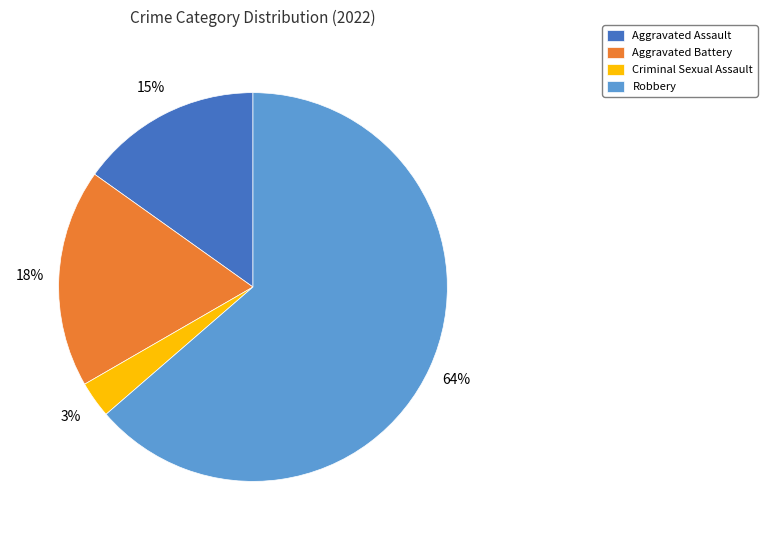

Is the sum of Criminal Sexual Assault and Aggravated Battery greater than half?

No